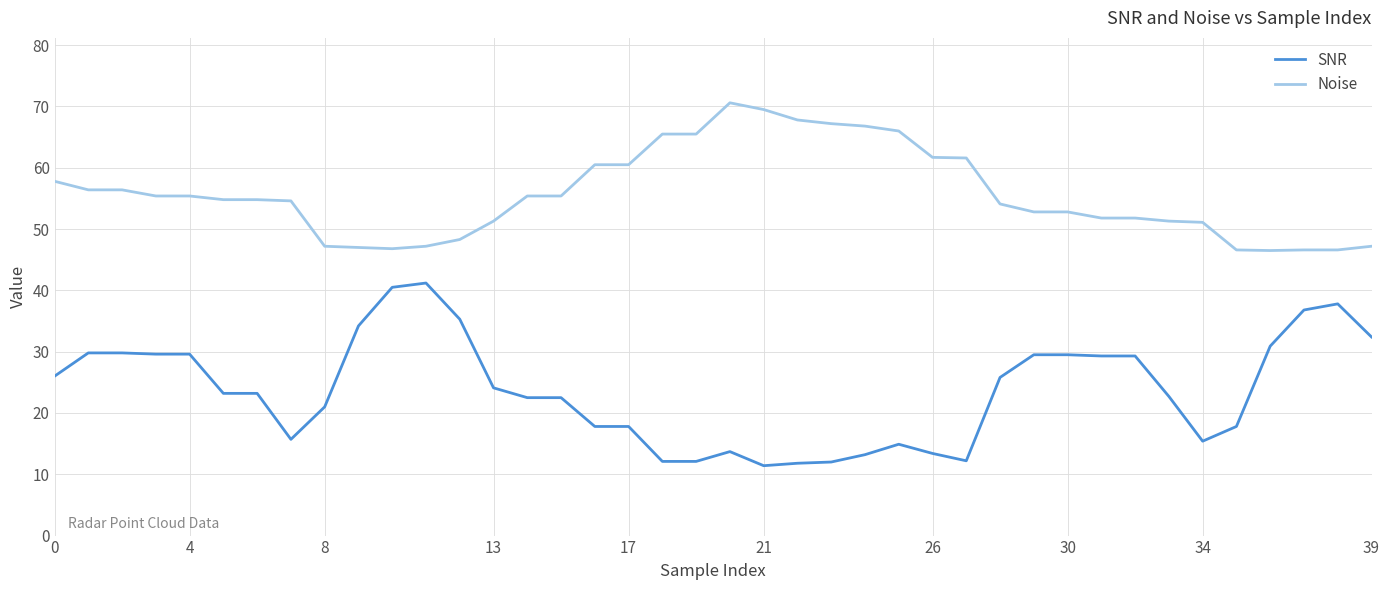

What is the minimum value shown in the chart?

11.4